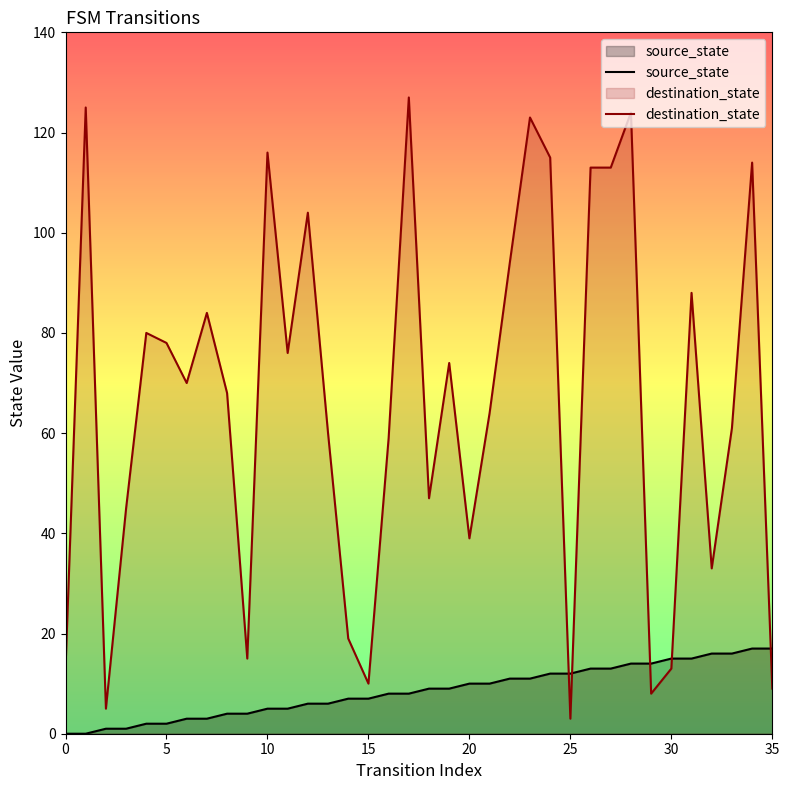

Between 32 and 8, which is larger?

32